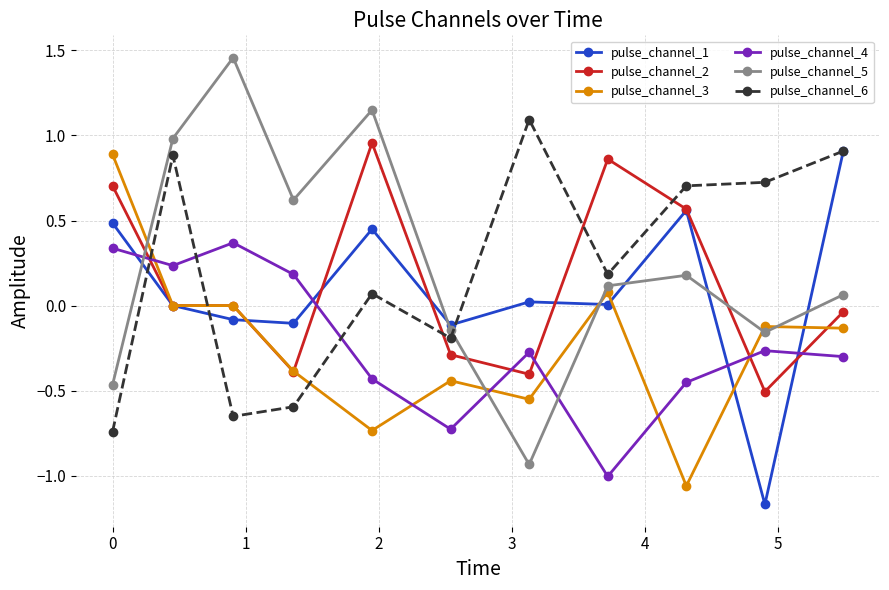

How many interior local valleys does the pulse_channel_4 series have?

3